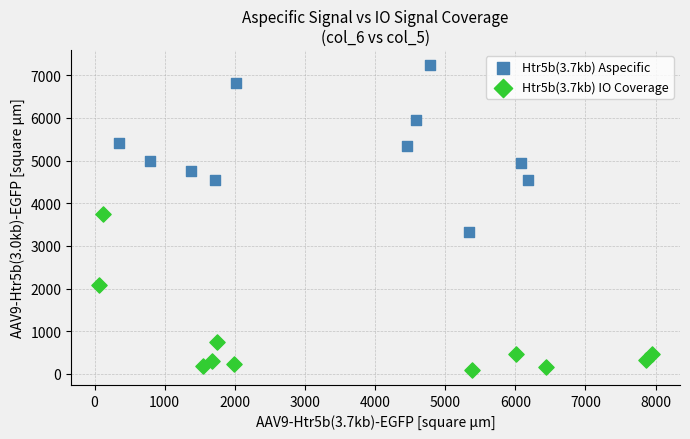

Which series contains the lowest Y value?

Htr5b(3.7kb) IO Coverage